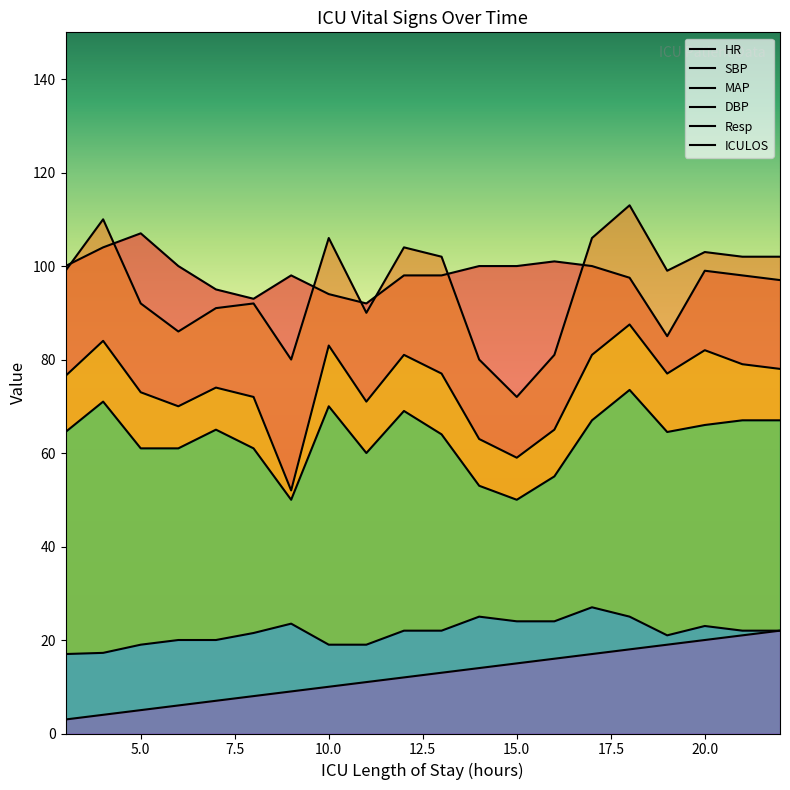

How many series are shown in this chart?

6